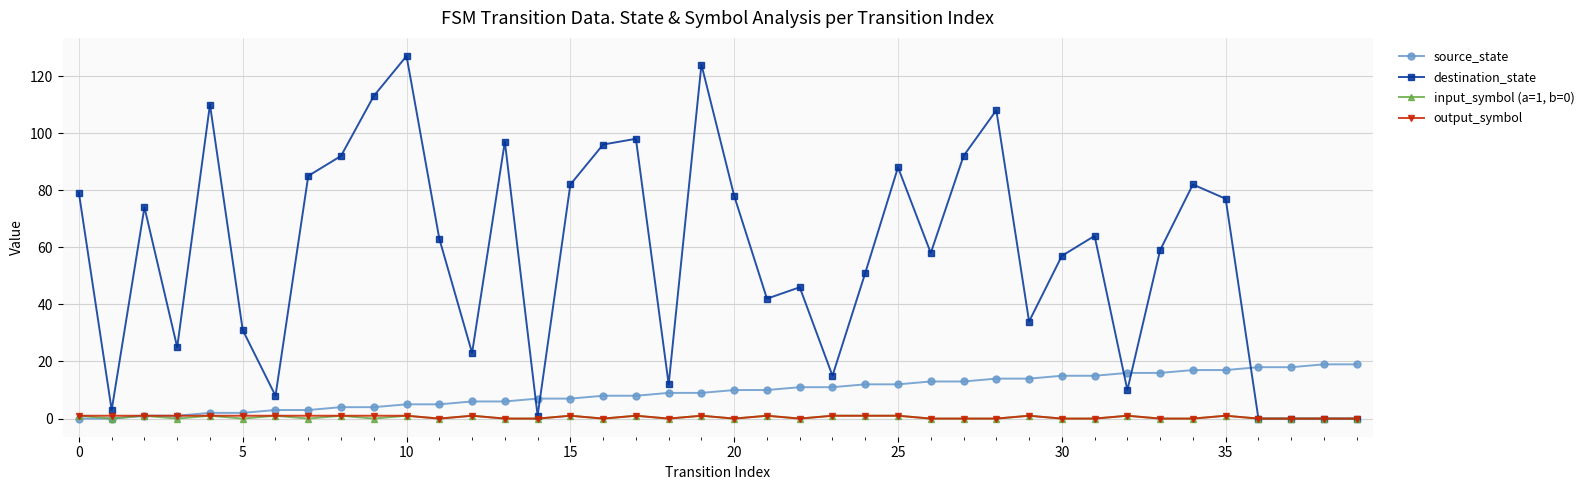

What is the greatest value displayed?

127